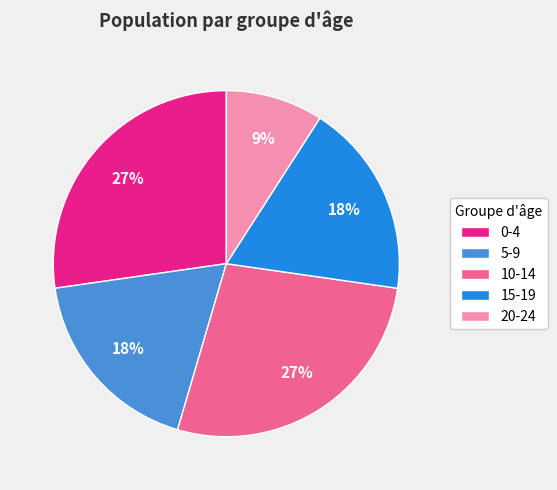

To the nearest percent, what is the combined percentage of 0-4 and 5-9?

45%